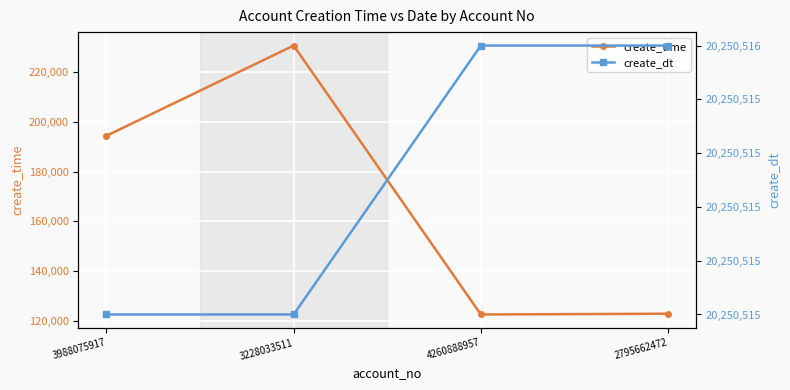

True or false: create_time and create_dt cross at least once.

False